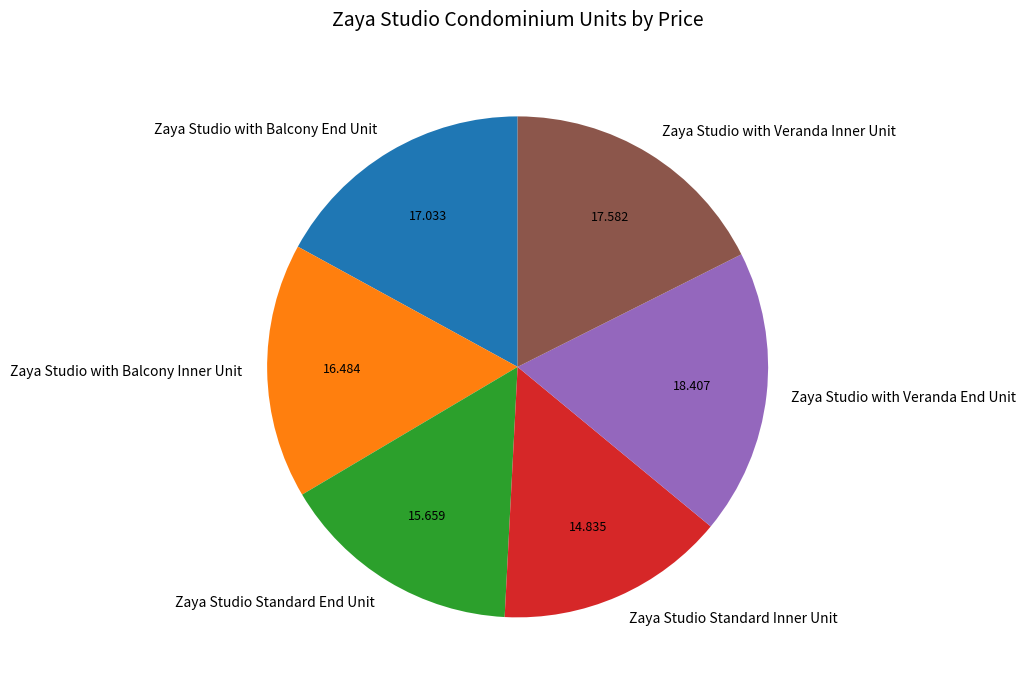

How many slices are in this pie chart?

6